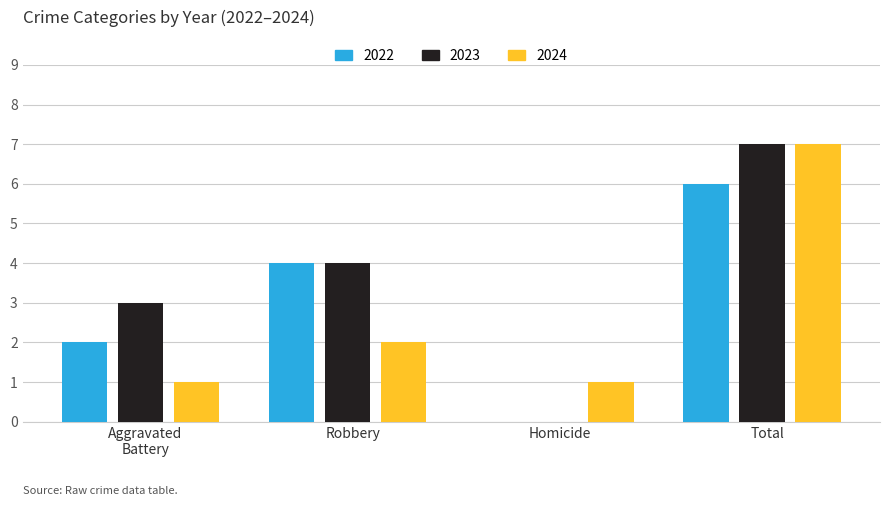

What is the sum of all 2023 values?

14